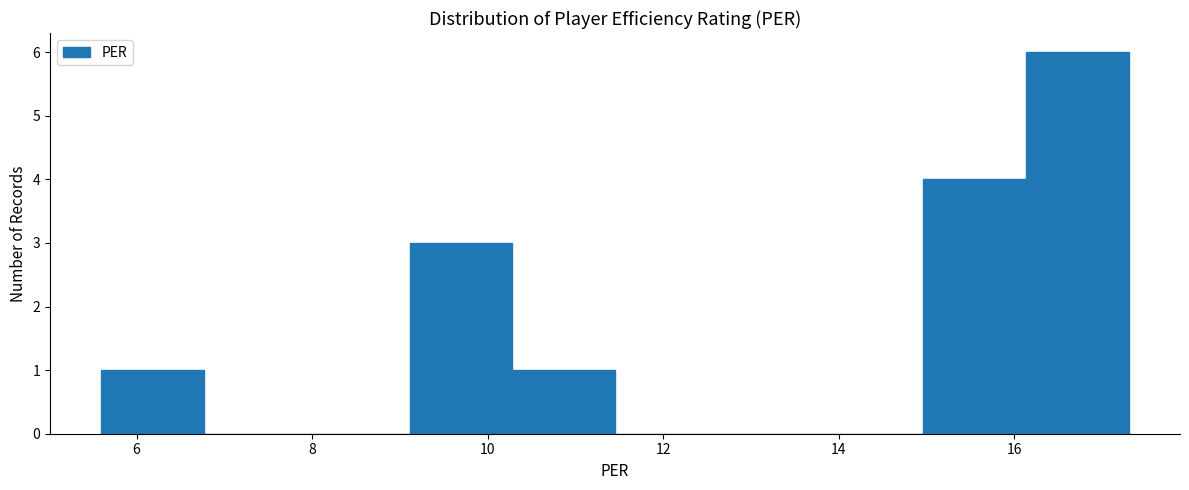

What is the height of the bar covering 5.6 to 6.8 on the x-axis? Neither the bar edges nor the heights are printed on the chart, so give them approximately, as read against the axes.

1